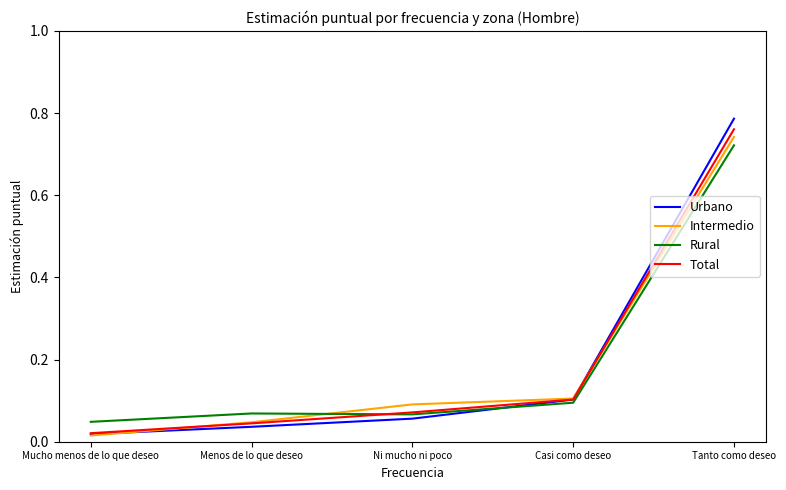

Rank the categories by Total value from lowest to highest.

Mucho menos de lo que deseo, Menos de lo que deseo, Ni mucho ni poco, Casi como deseo, Tanto como deseo